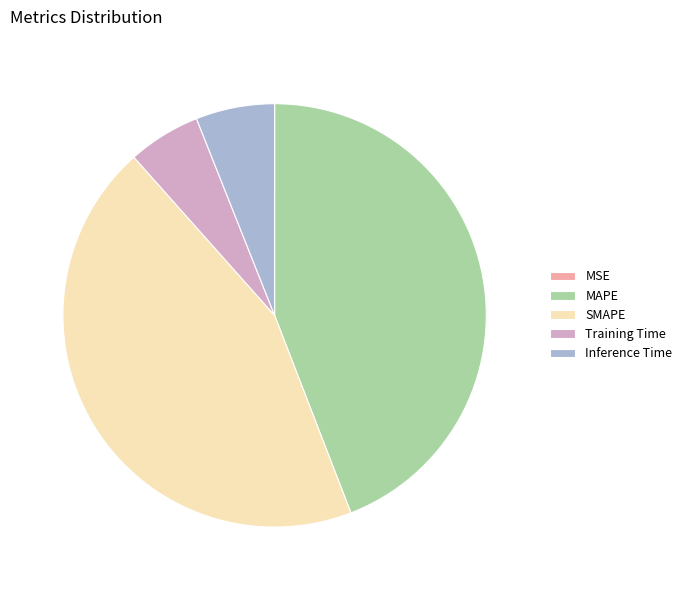

True or false: Training Time accounts for 1% of the total.

False